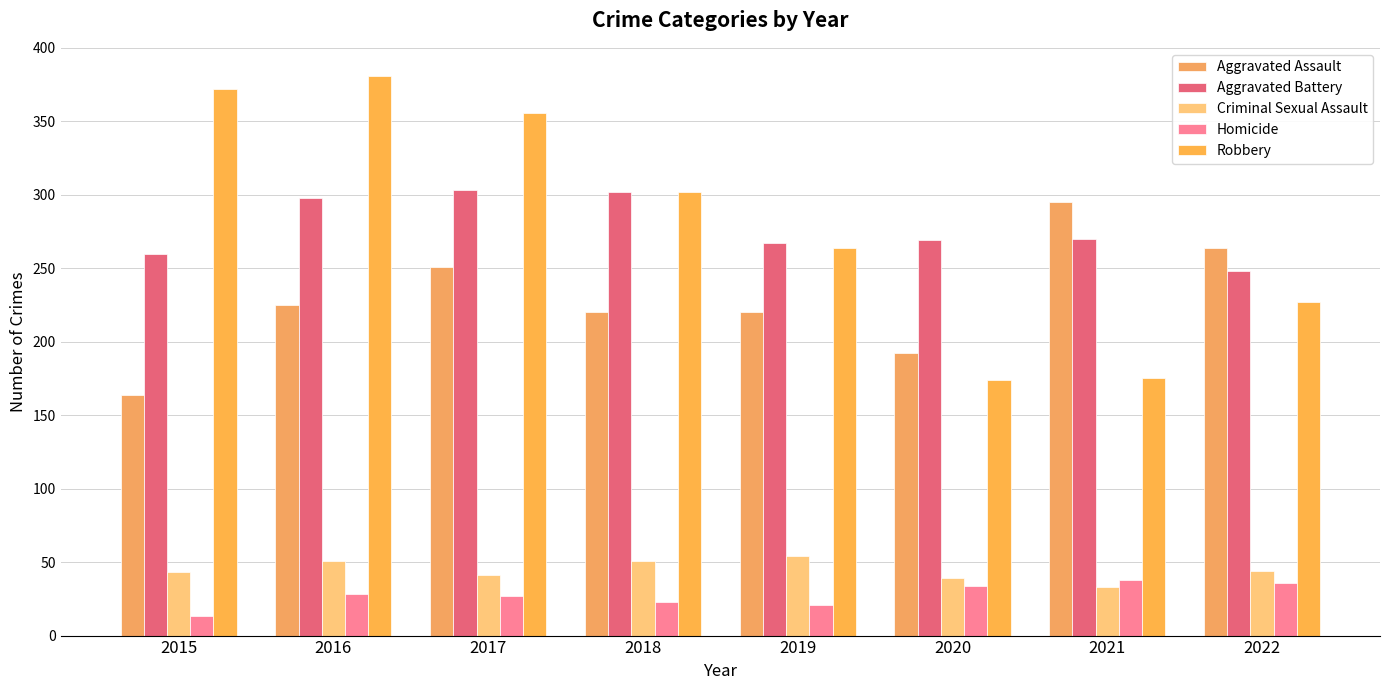

At how many categories does at least one series exceed 338?

3